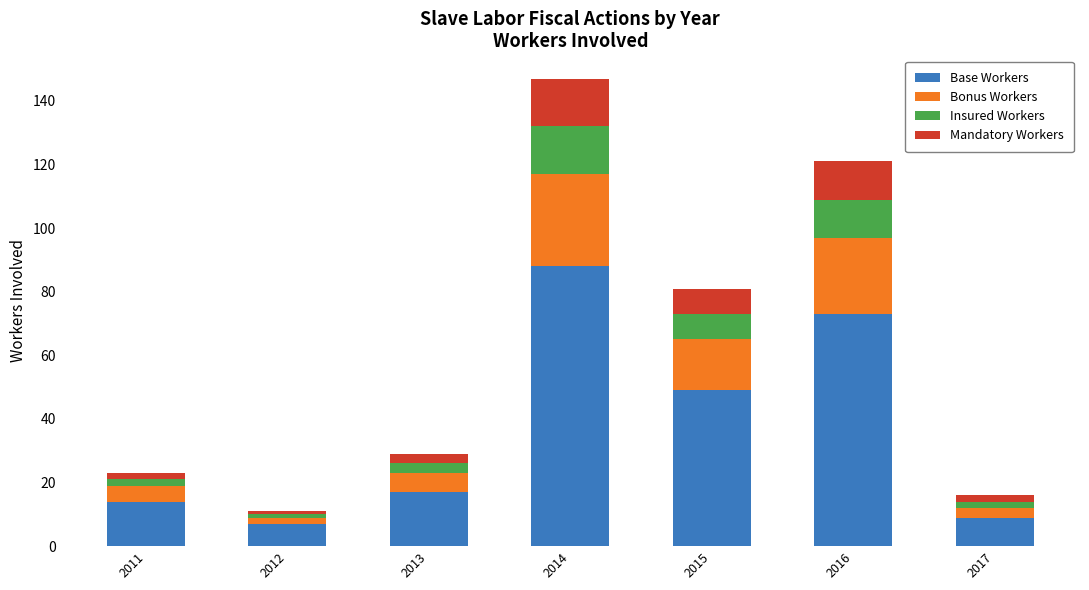

Reading left to right, transcribe the values for Base Workers.

2011=14	2012=7	2013=17	2014=88	2015=49	2016=73	2017=9